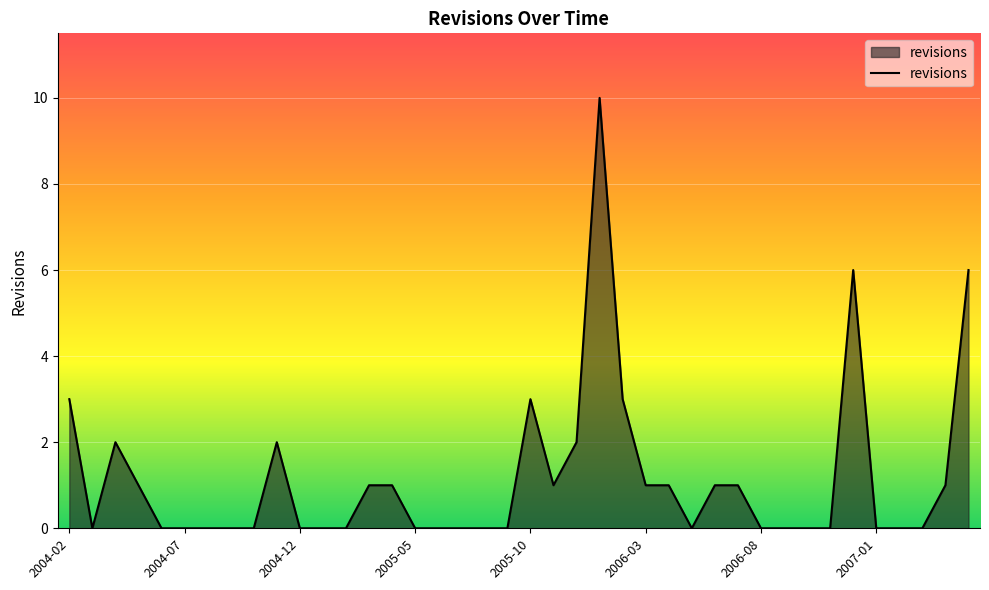

What is the maximum value shown in the chart?

10